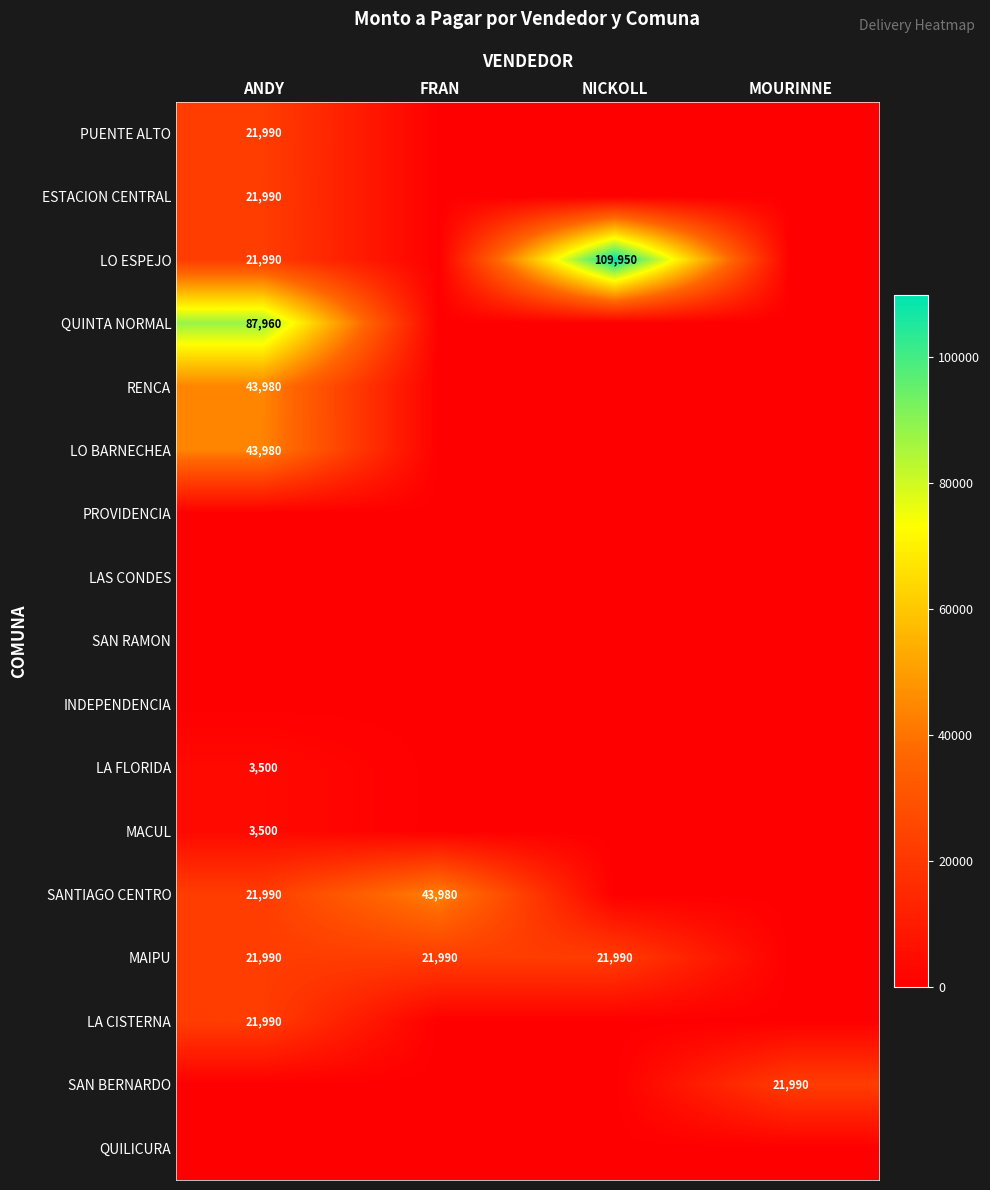

True or false: LA FLORIDA has a value of 3500 at ANDY.

True